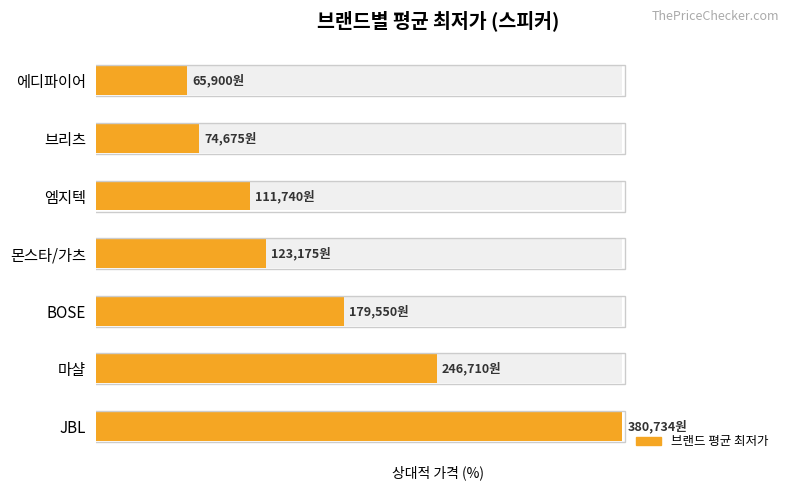

List the labels in order of value, smallest first.

에디파이어, 브리츠, 엠지텍, 몬스타/가츠, BOSE, 마샬, JBL